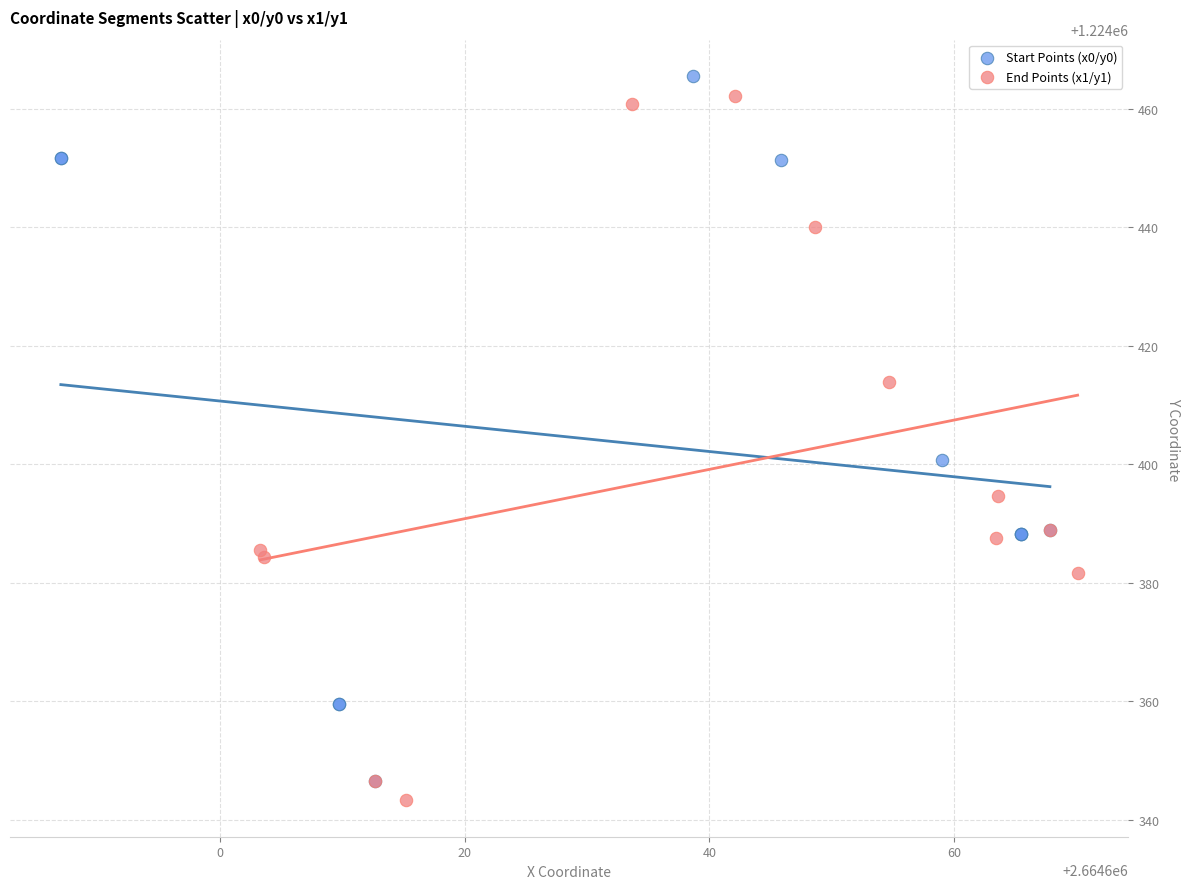

Which series reaches the minimum Y coordinate?

End Points (x1/y1)